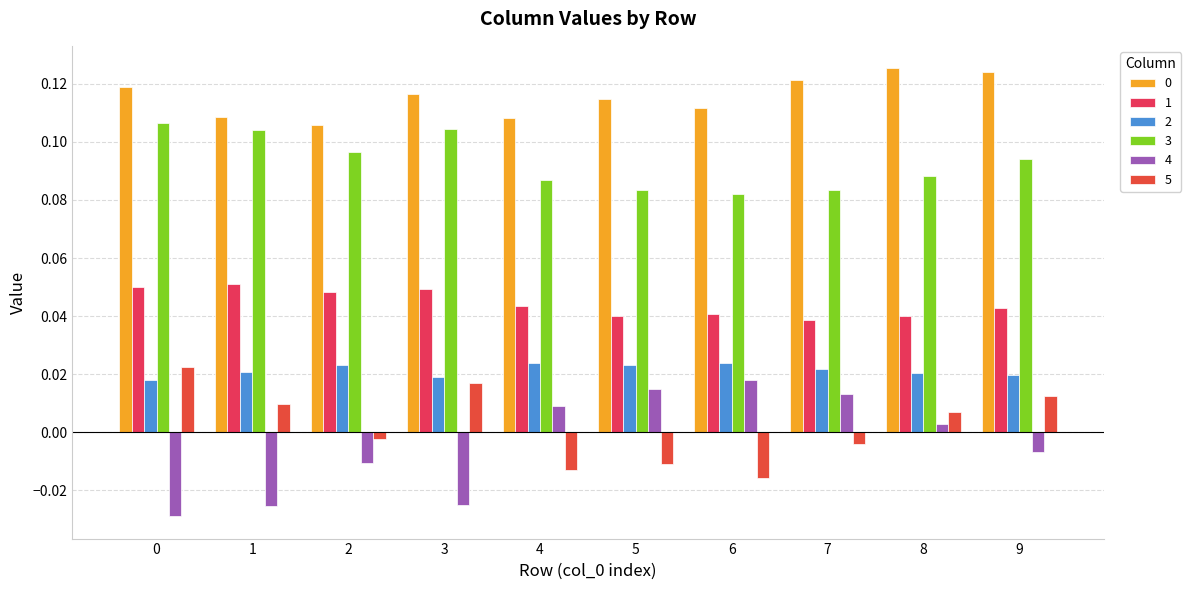

What is the sum of all 1 values?

0.4